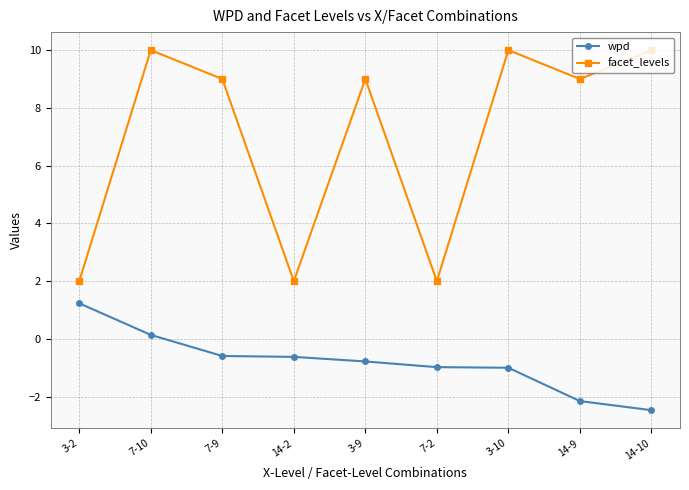

Rank the series at 14-10 from highest to lowest value.

facet_levels, wpd